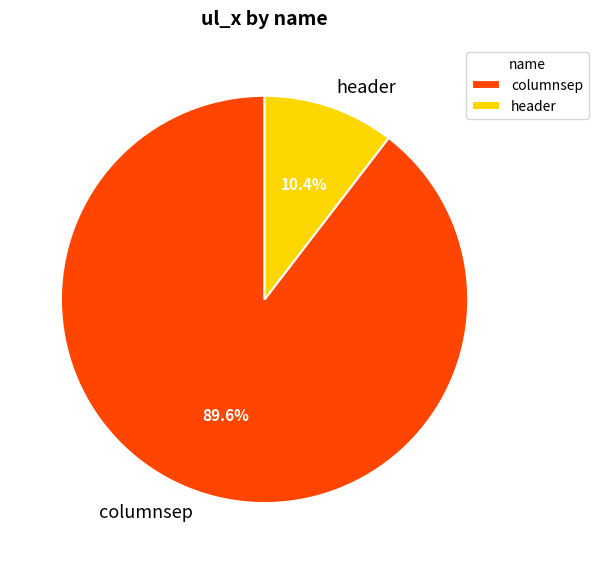

Which category accounts for the majority?

columnsep